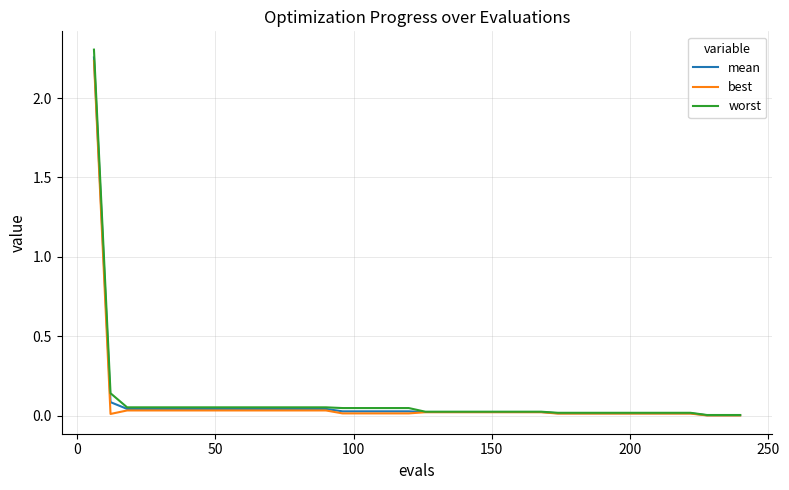

What is the sum of all mean values?

3.3